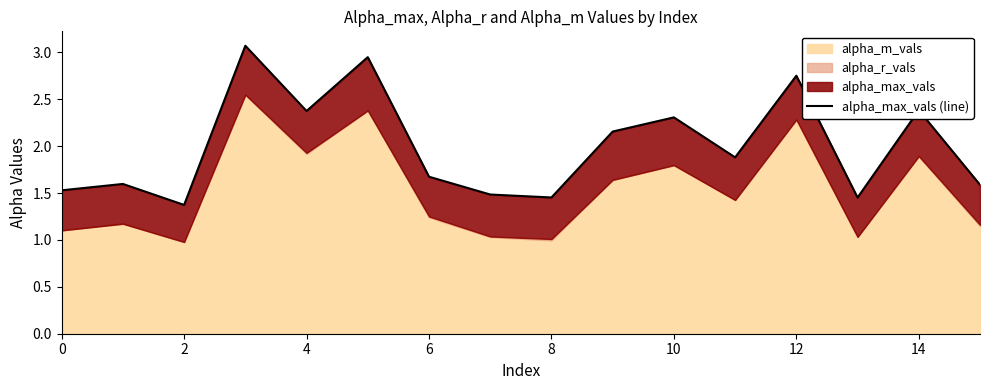

How many data points does each series have?

16